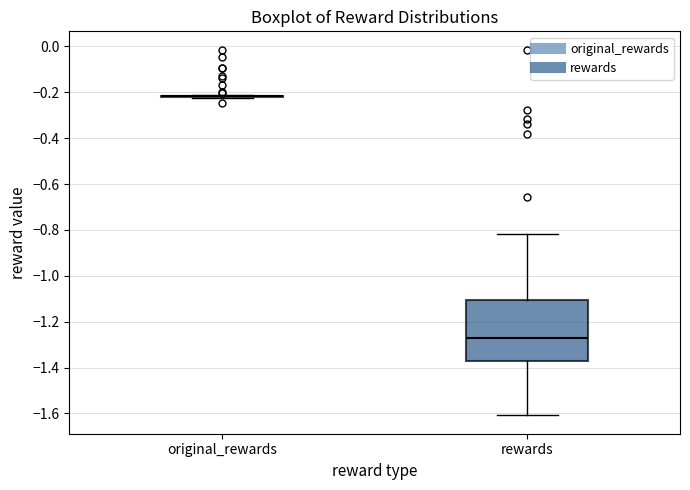

Reading left to right, read every box against the y-axis: the position of its median line, the range the box covers, and the ends of its whiskers. The values are not printed on the chart, so give them approximately, as read against the axis.

original_rewards: box collapsed to a line at -0.22, whiskers -0.22 to -0.22
rewards: median -1.28, box -1.38 to -1.10, whiskers -1.60 to -0.82